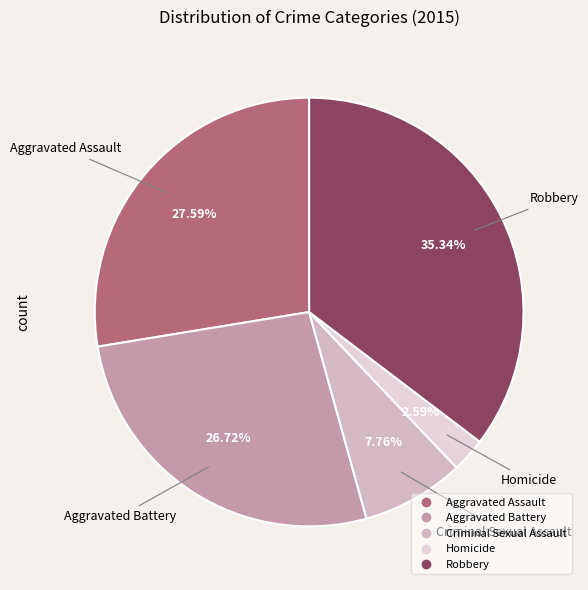

Between Aggravated Assault and Homicide, which is larger?

Aggravated Assault